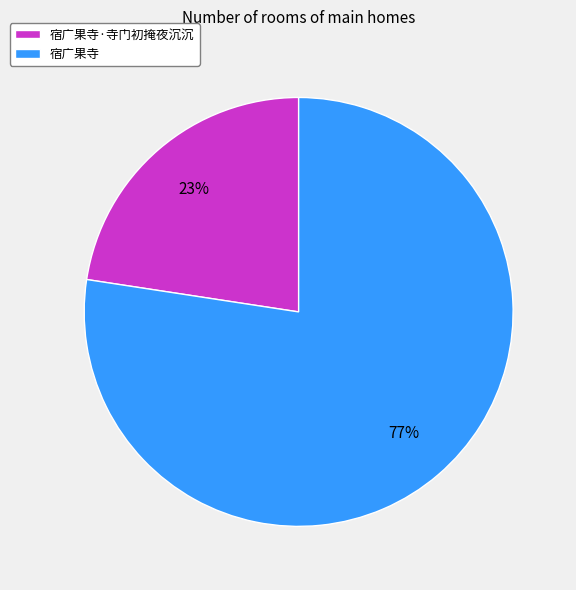

To the nearest percent, what portion does 宿广果寺 represent?

77%